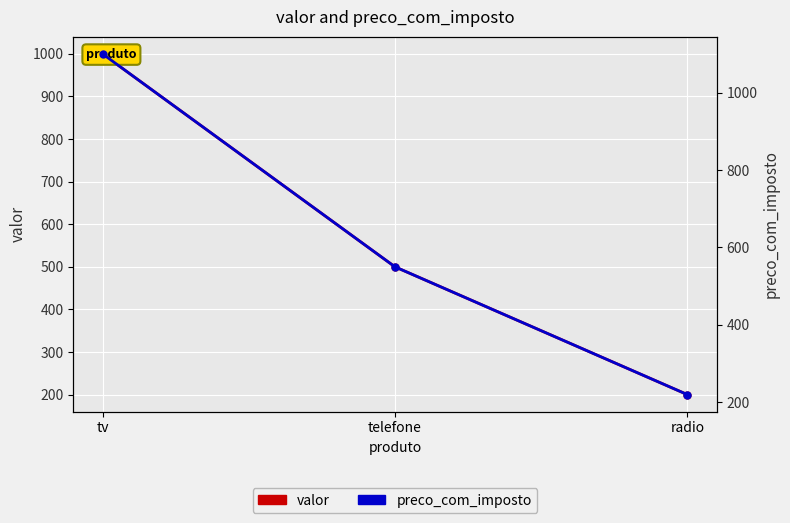

Is it true that preco_com_imposto equals 550 at telefone?

True